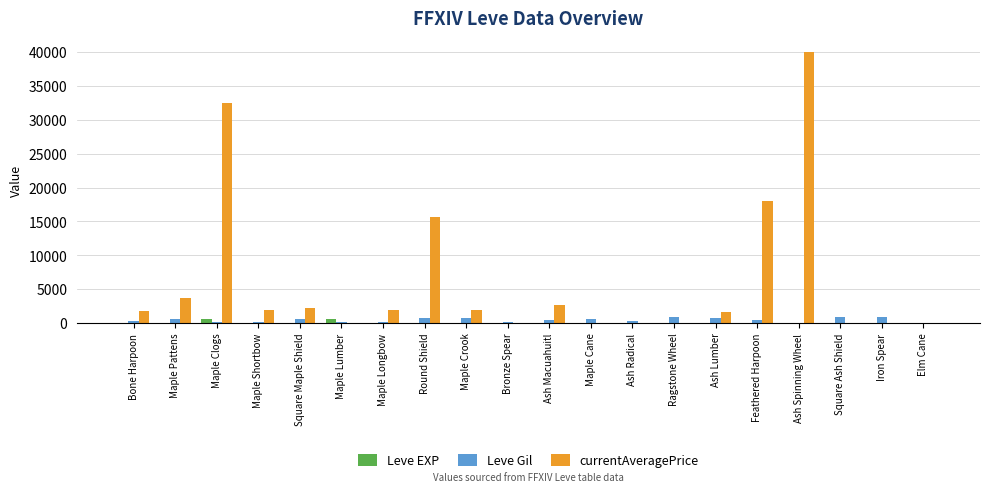

Are the bars grouped side by side (vs. stacked)?

Yes